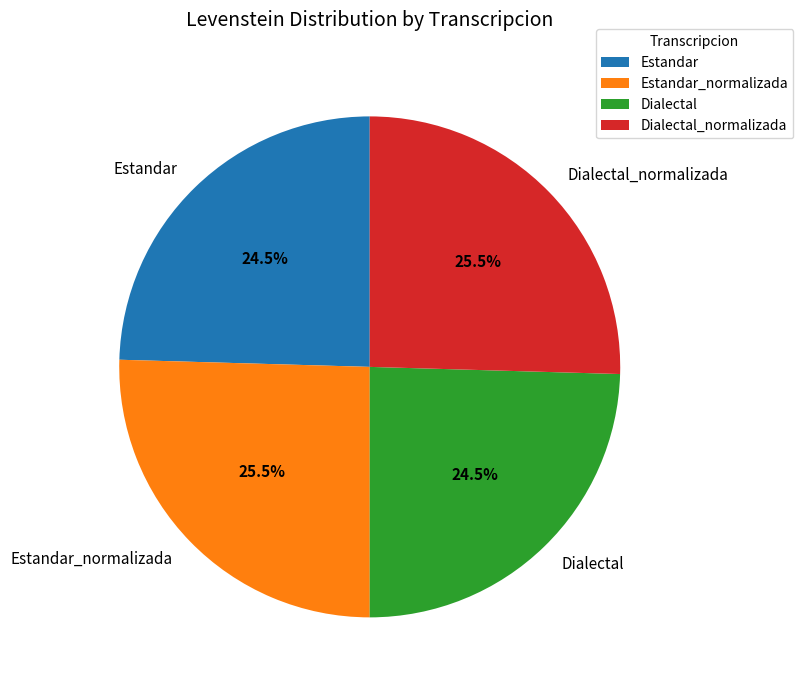

To the nearest percent, what is the average slice percentage?

25%